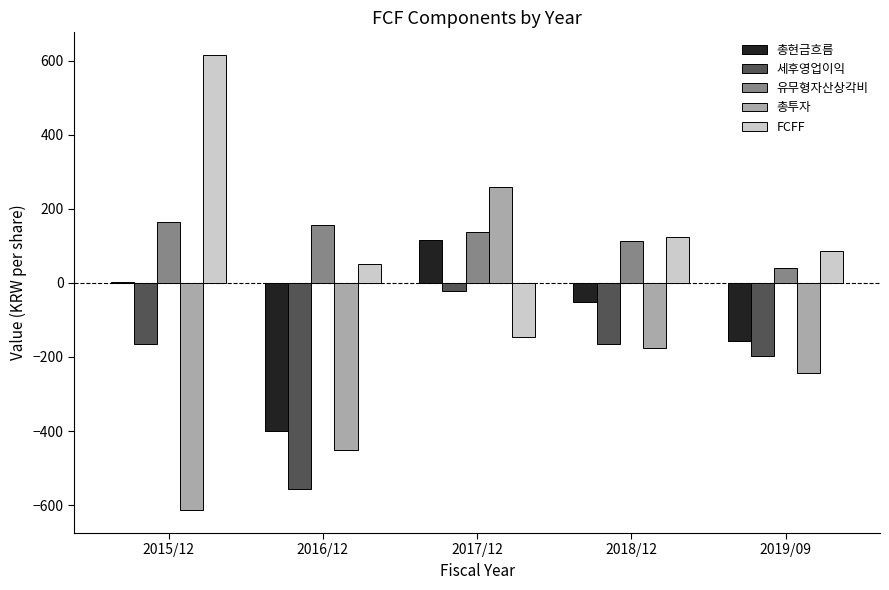

Which label corresponds to the largest value in the chart?

2015/12